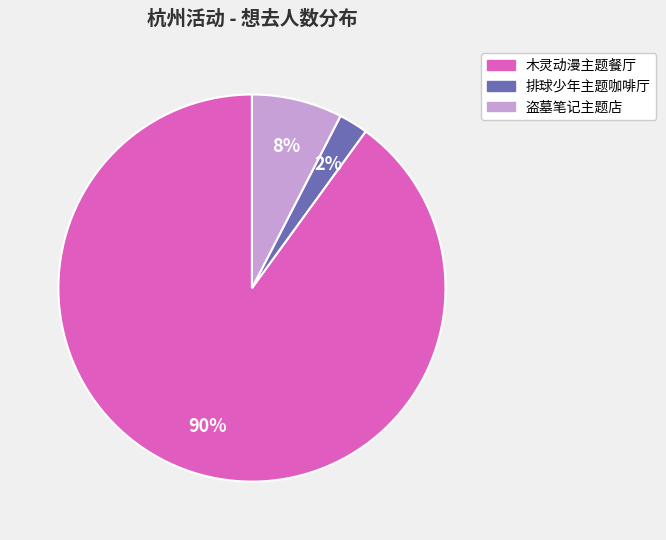

To the nearest percent, what is the average slice percentage?

33%